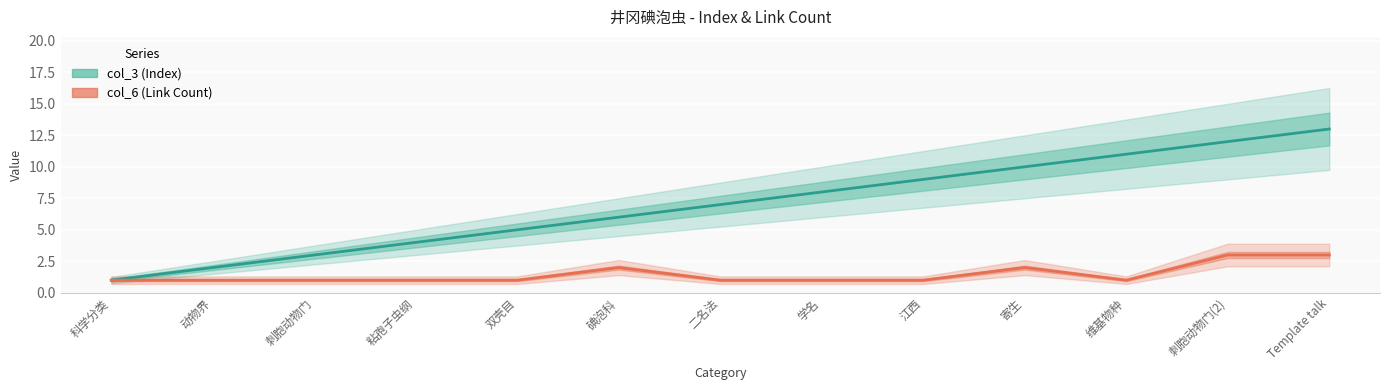

What is the smallest value displayed?

1